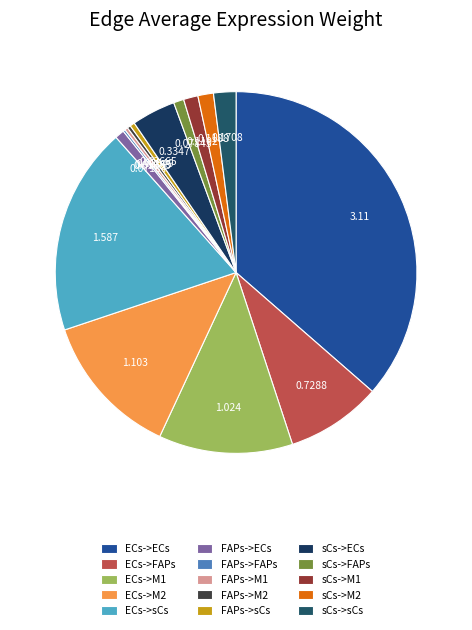

Which category has the smallest portion of the pie?

FAPs->FAPs